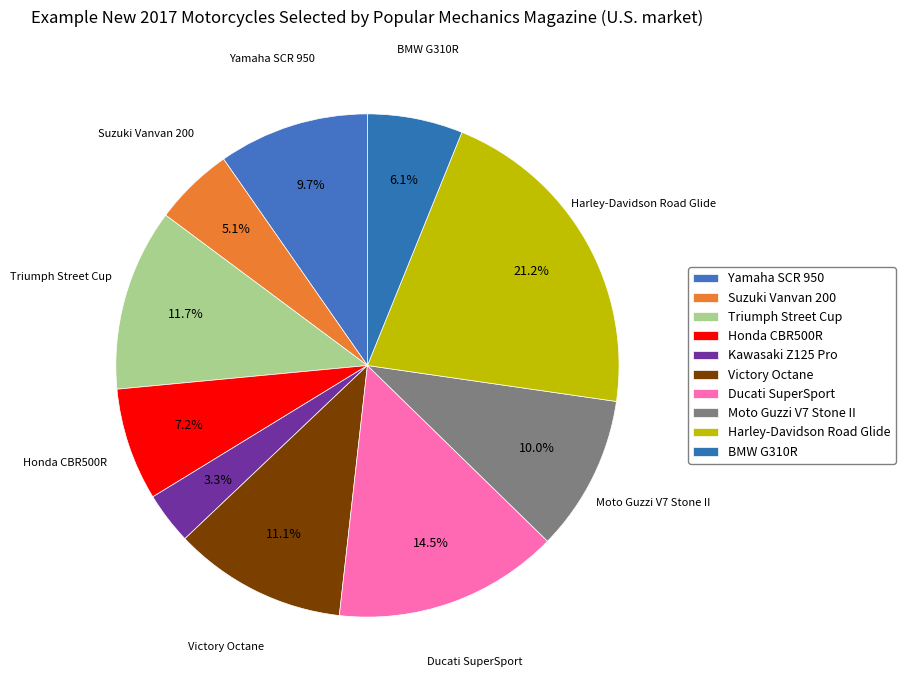

Rank the categories by value from highest to lowest.

Harley-Davidson Road Glide, Ducati SuperSport, Triumph Street Cup, Victory Octane, Moto Guzzi V7 Stone II, Yamaha SCR 950, Honda CBR500R, BMW G310R, Suzuki Vanvan 200, Kawasaki Z125 Pro